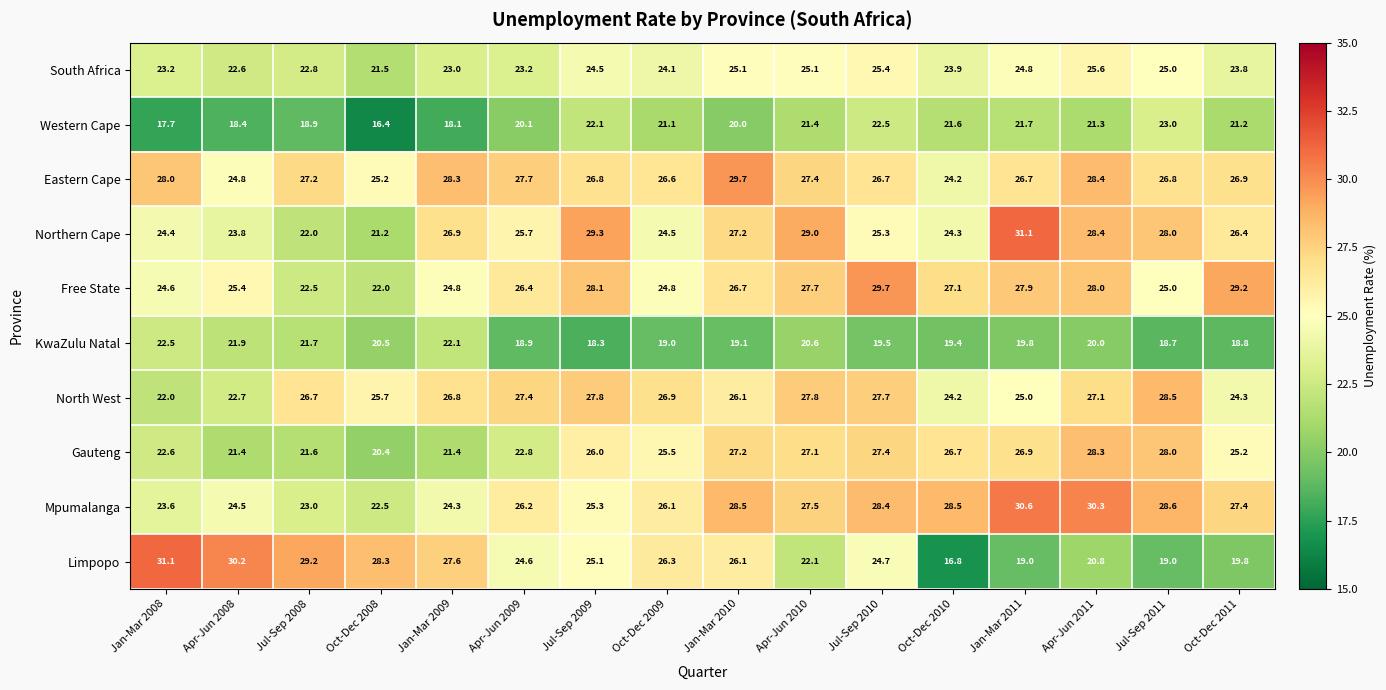

Count the number of categories in the chart.

16